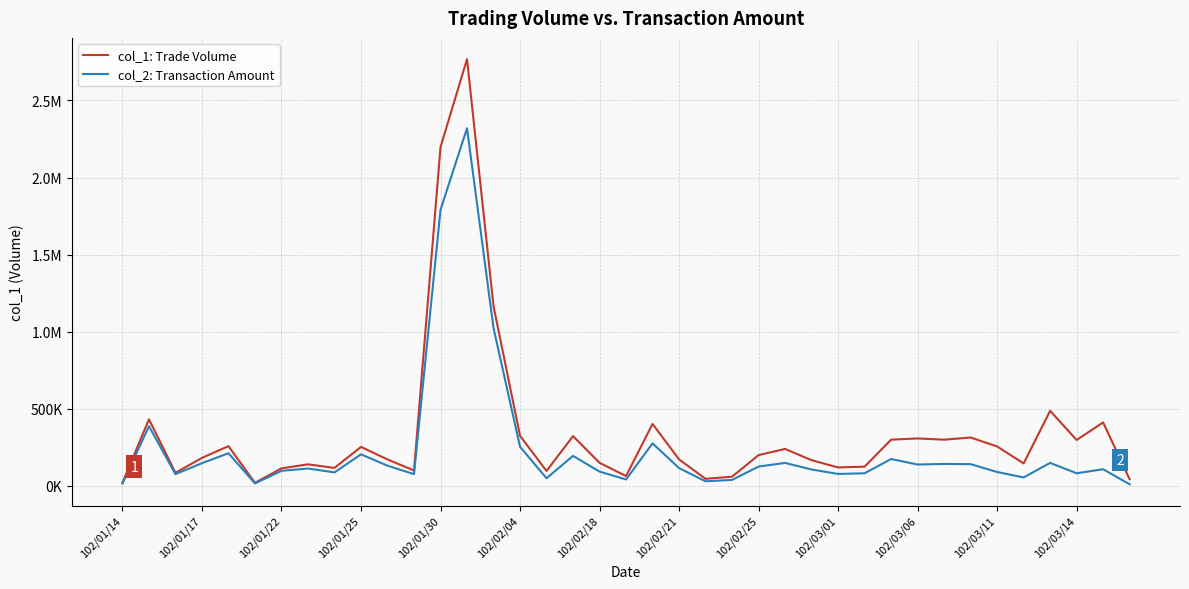

What is the sum of all col_1: Trade Volume values?

13379000